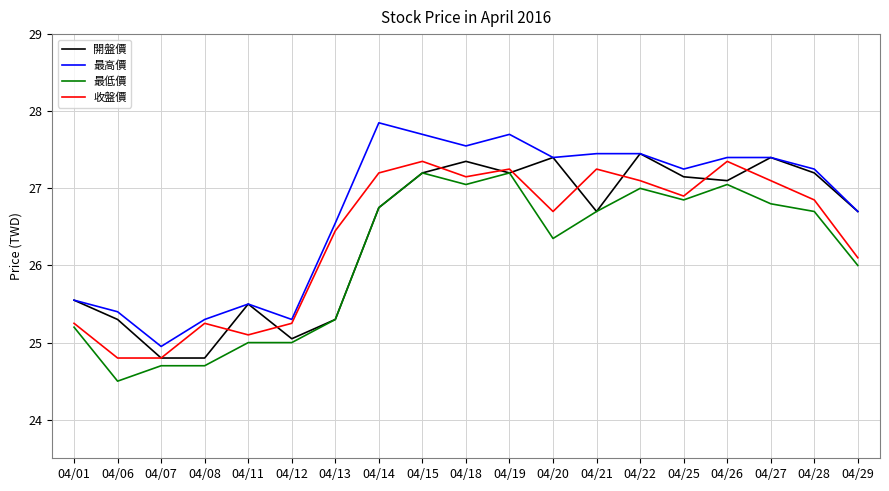

Which series changed the most between 04/19 and 04/25?

最高價